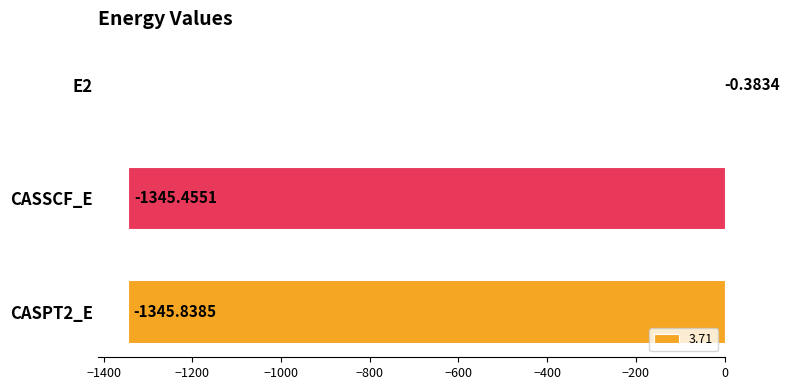

At which label is the value closest to -673?

CASSCF_E